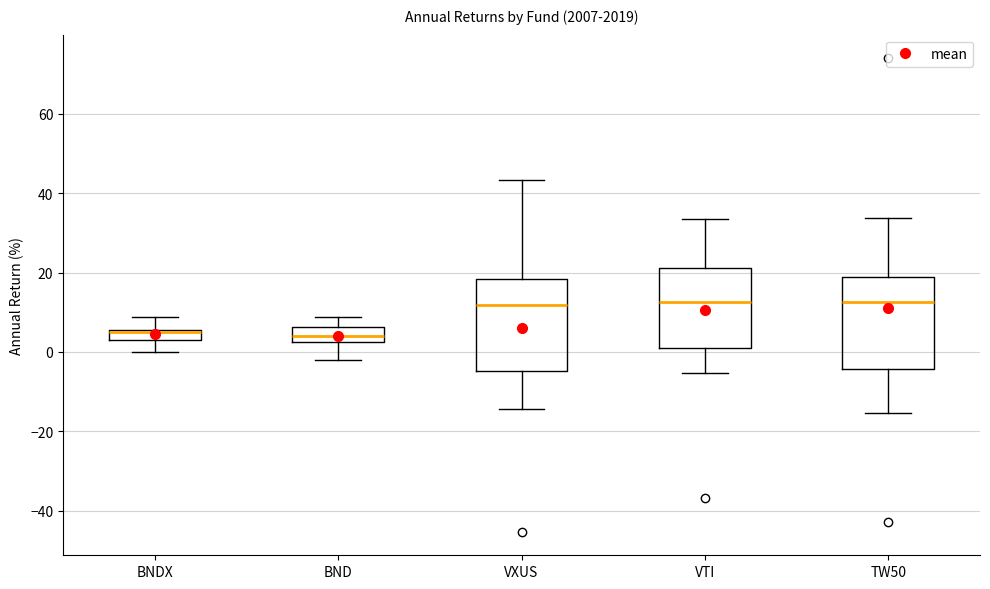

Where does the median line of the box for BND sit on the y-axis? The values are not printed on the chart, so give them approximately, as read against the axis.

4